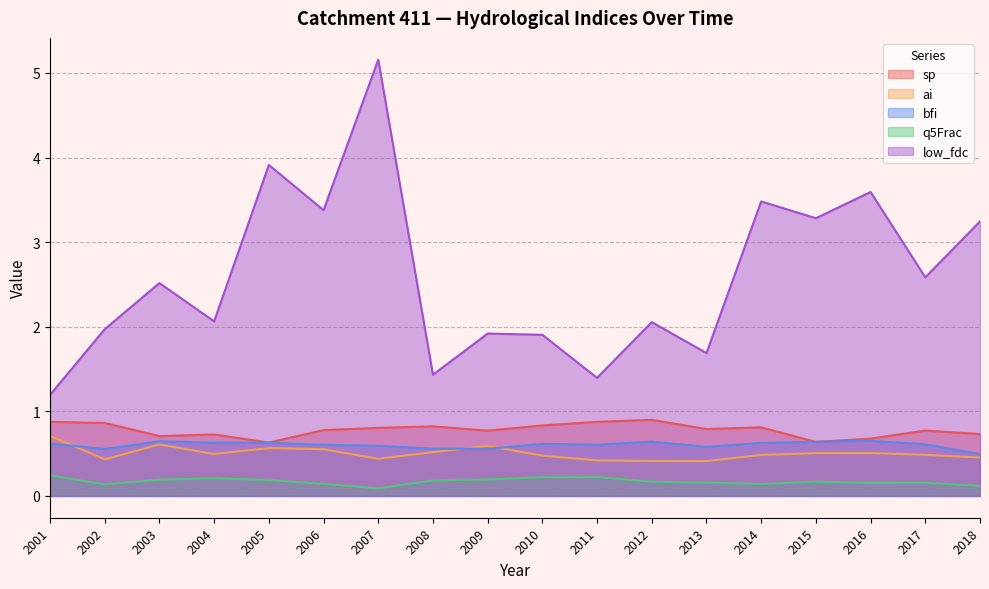

Rank the series at 2011 from highest to lowest value.

low_fdc, sp, bfi, ai, q5Frac